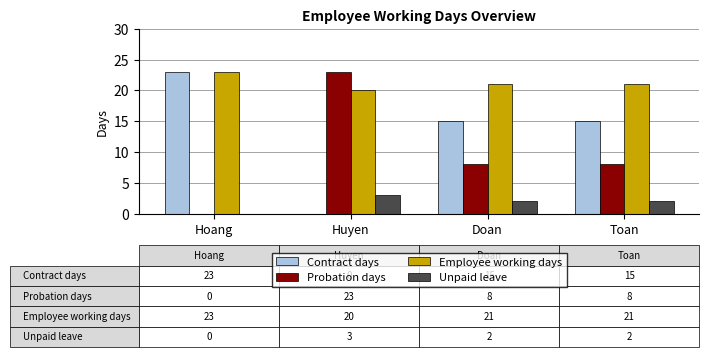

How many groups of bars are there?

4